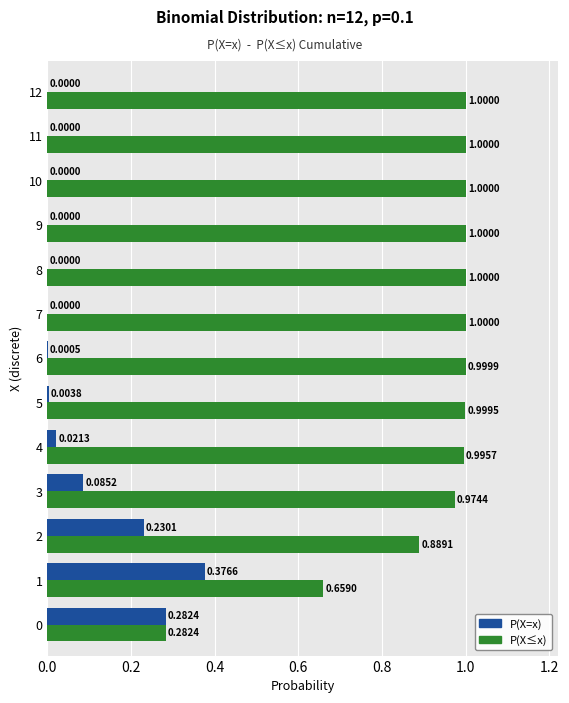

What is the sum of all P(X=x) values?

1.0